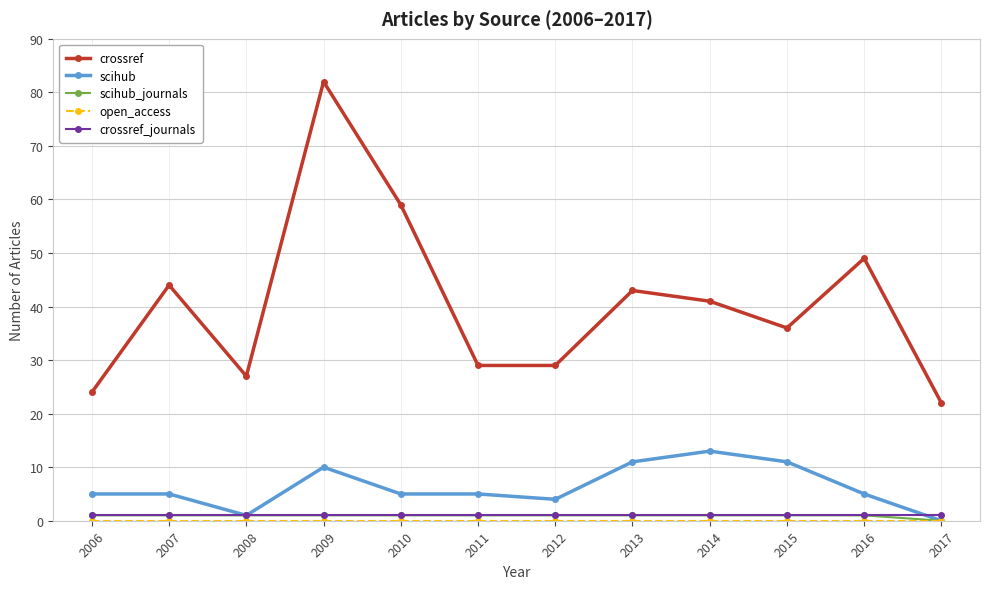

At which category does crossref reach its first local peak?

2007